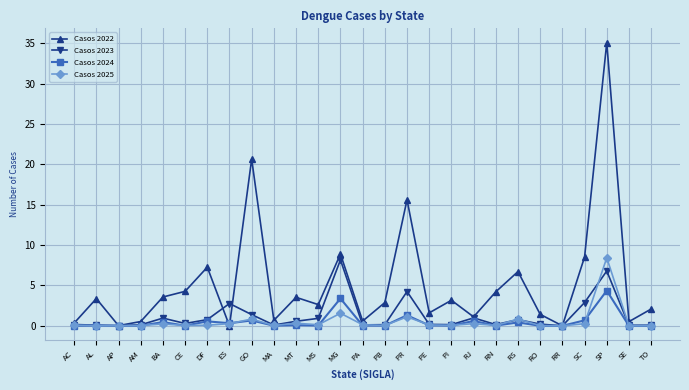

What position from the right is RS?

7